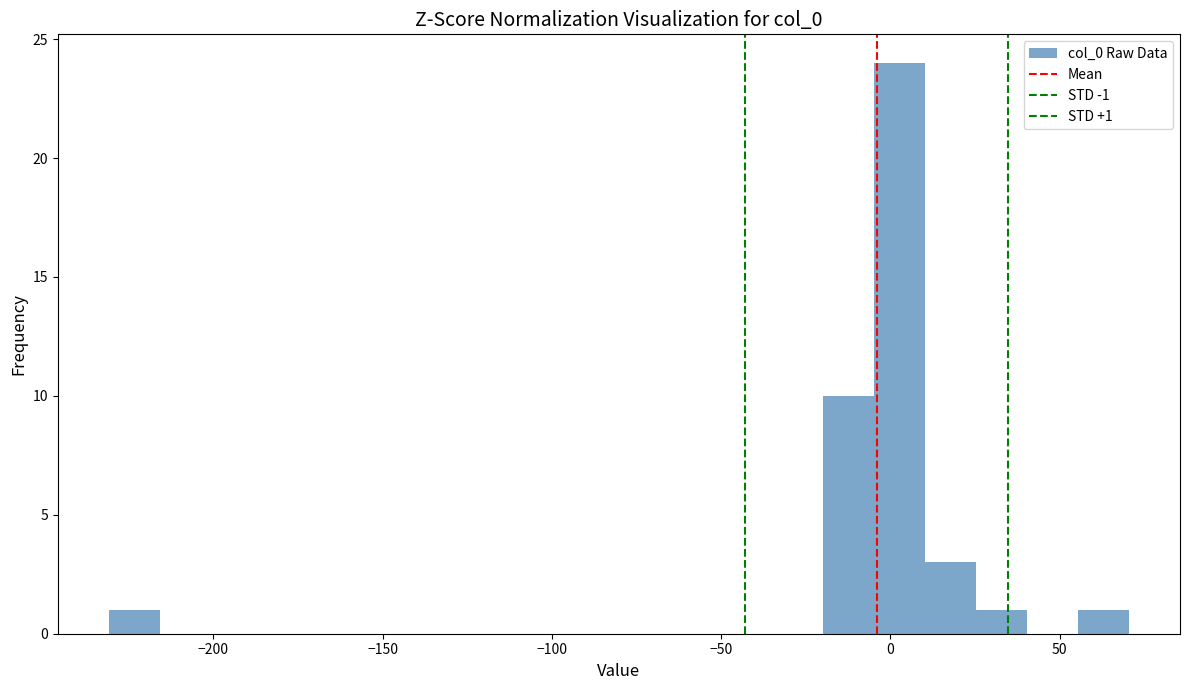

Read against the x-axis, roughly where is the centre of the tallest bar?

5